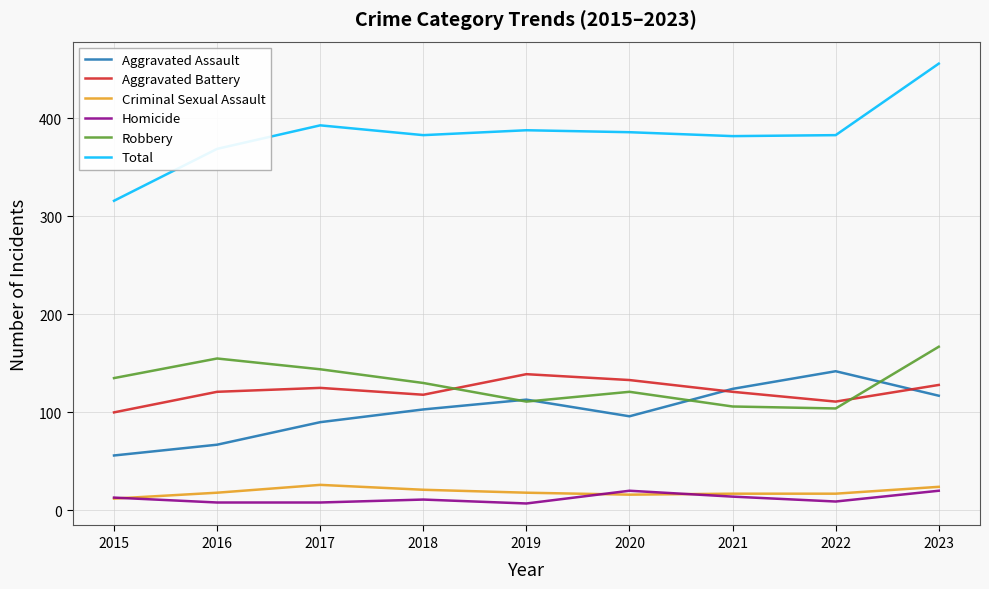

At which category is the sum across all series the highest?

2023